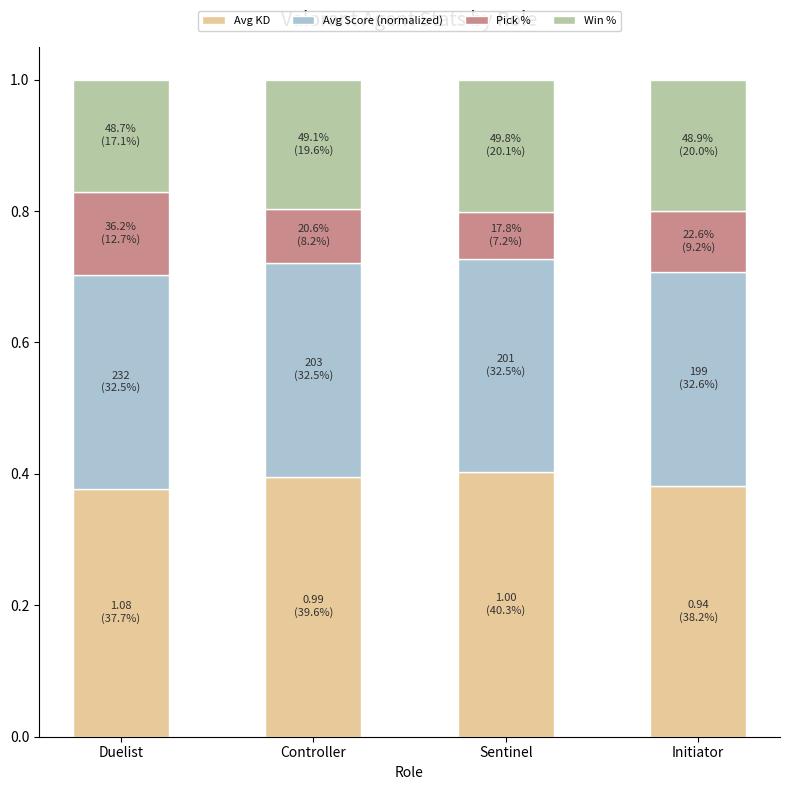

What is the total value across all series at Duelist?

1.0